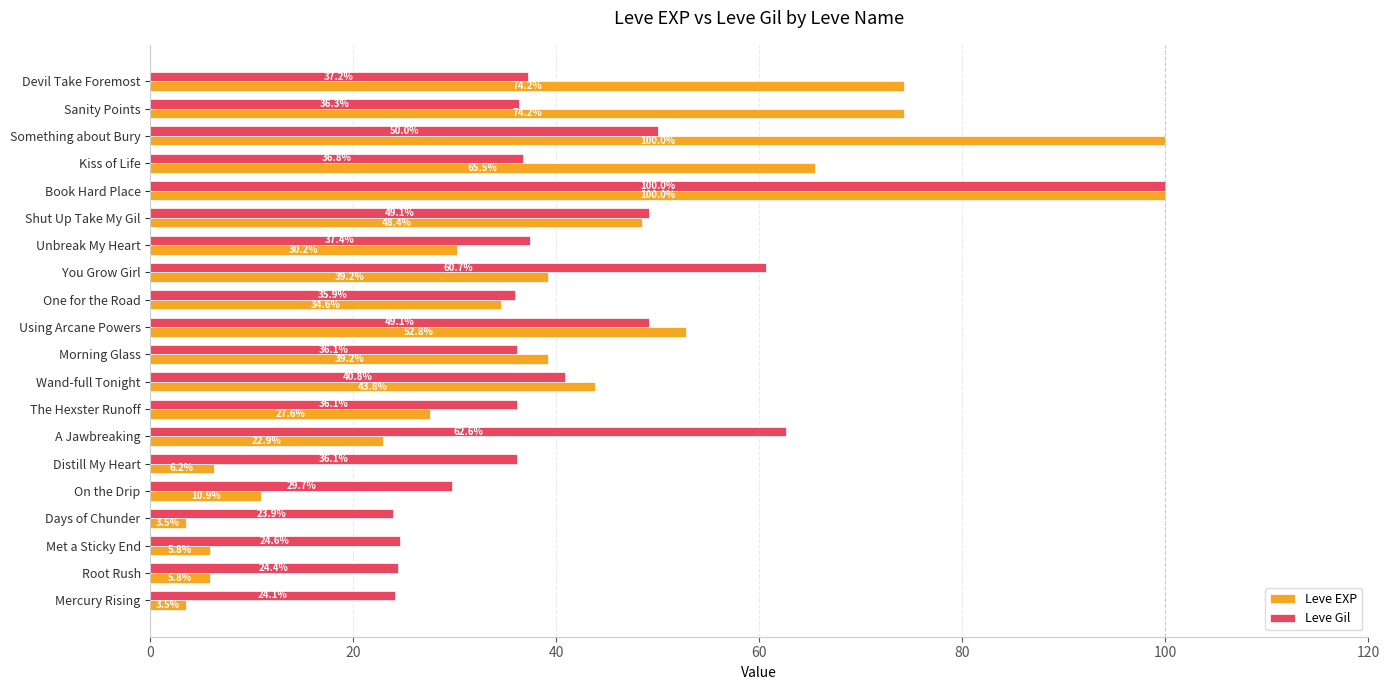

How many data points in Leve EXP are less than 39?

10